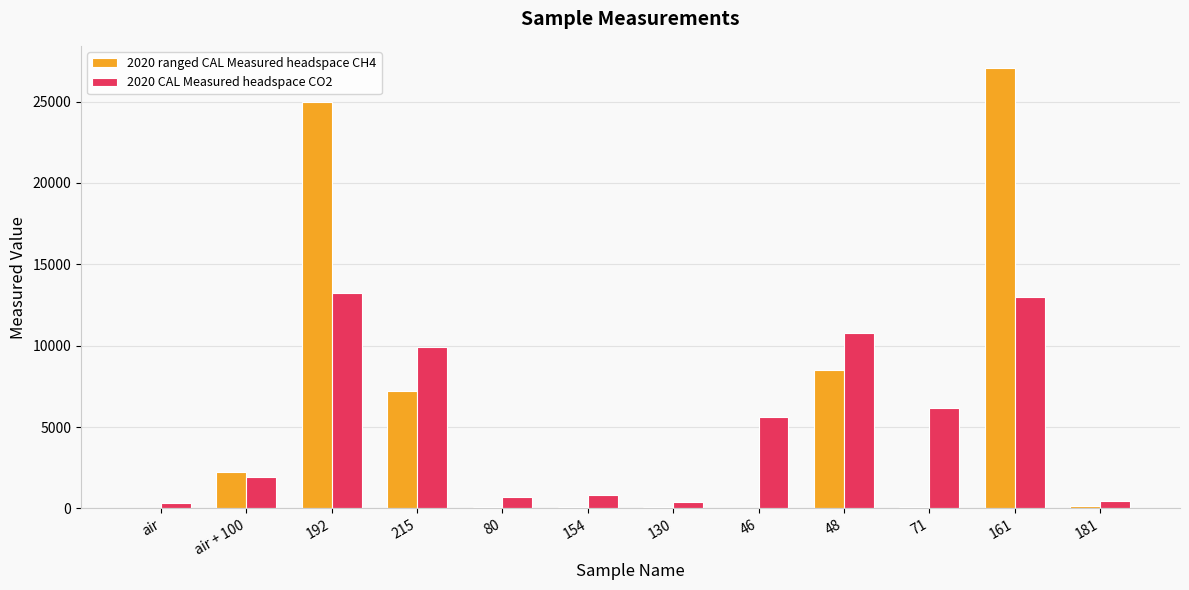

What is the total value across all series at 161?

40056.0